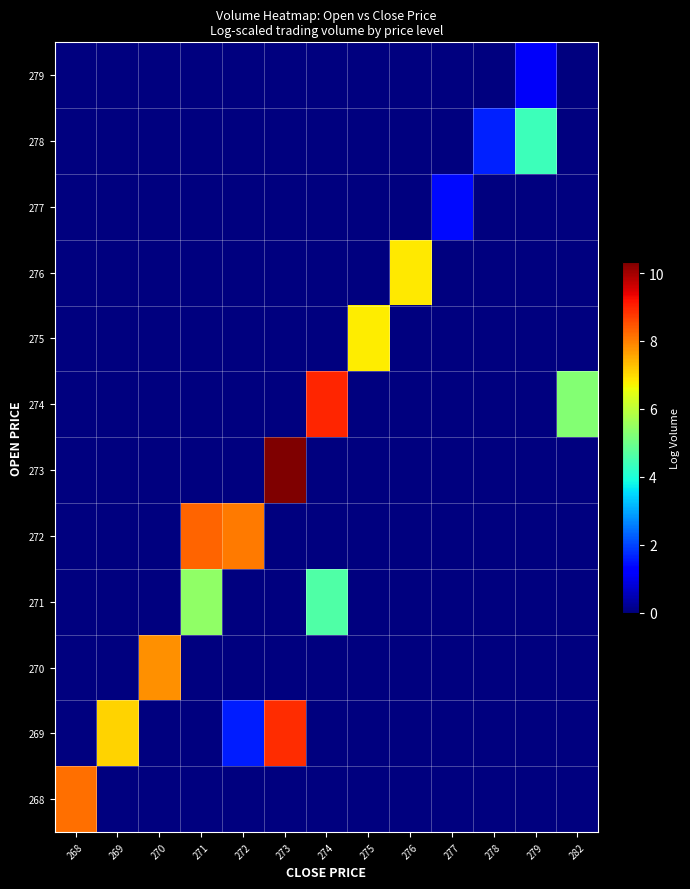

List the series in order of their peak value, lowest first.

279, 277, 278, 271, 275, 276, 270, 268, 272, 269, 274, 273